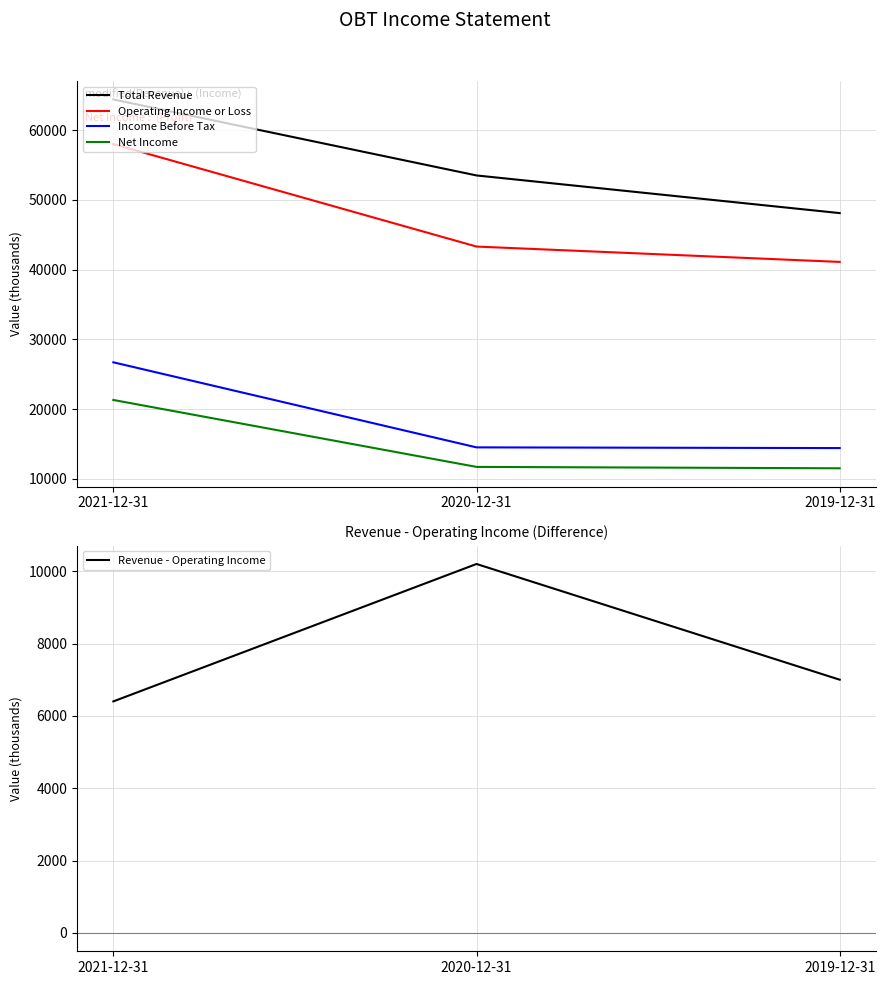

How many data points in Revenue - Operating Income are less than 7000?

1